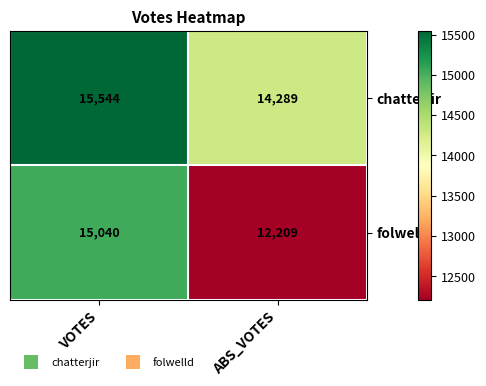

Rank the series at VOTES from lowest to highest value.

folwelld, chatterjir